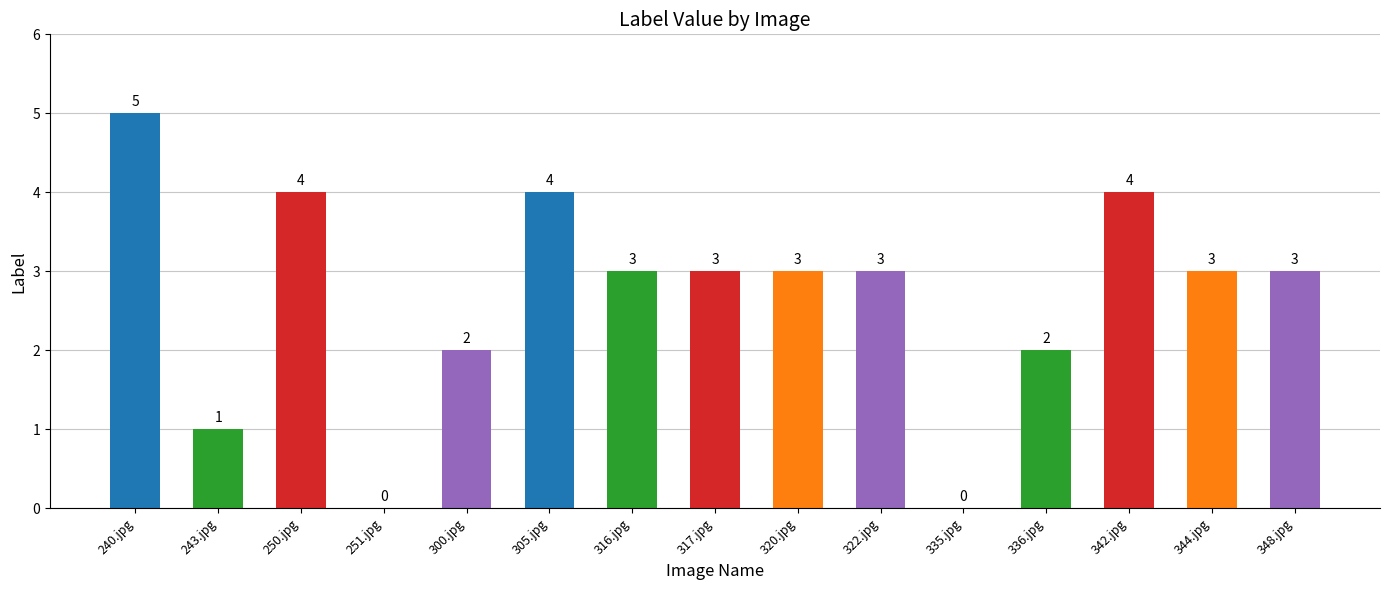

What is the average value?

3